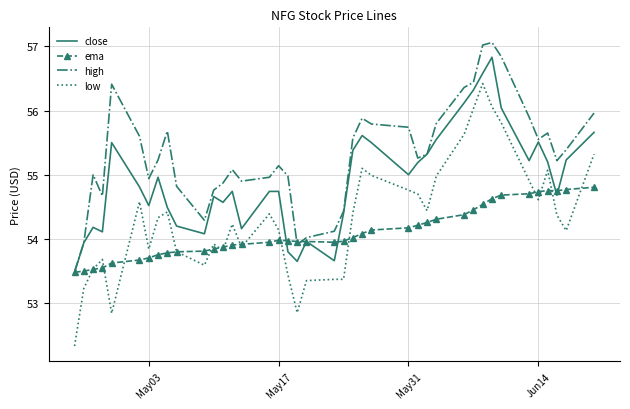

What is the sum of all ema values?

2163.8